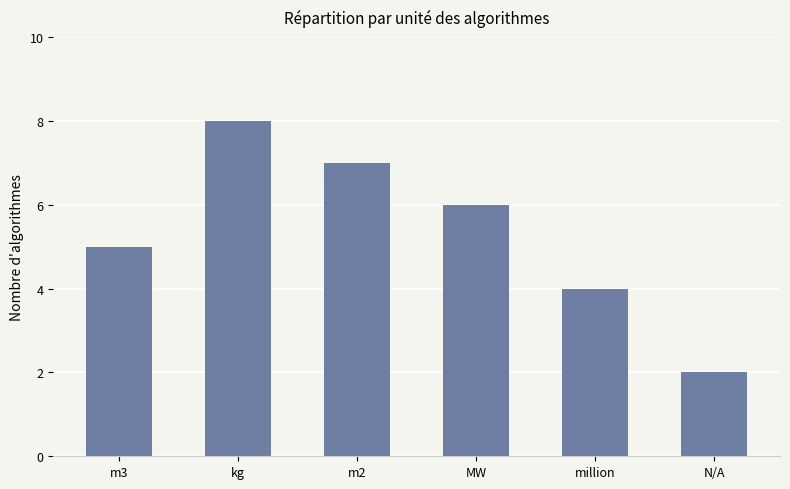

Where is the data nearest to the value 5?

m3